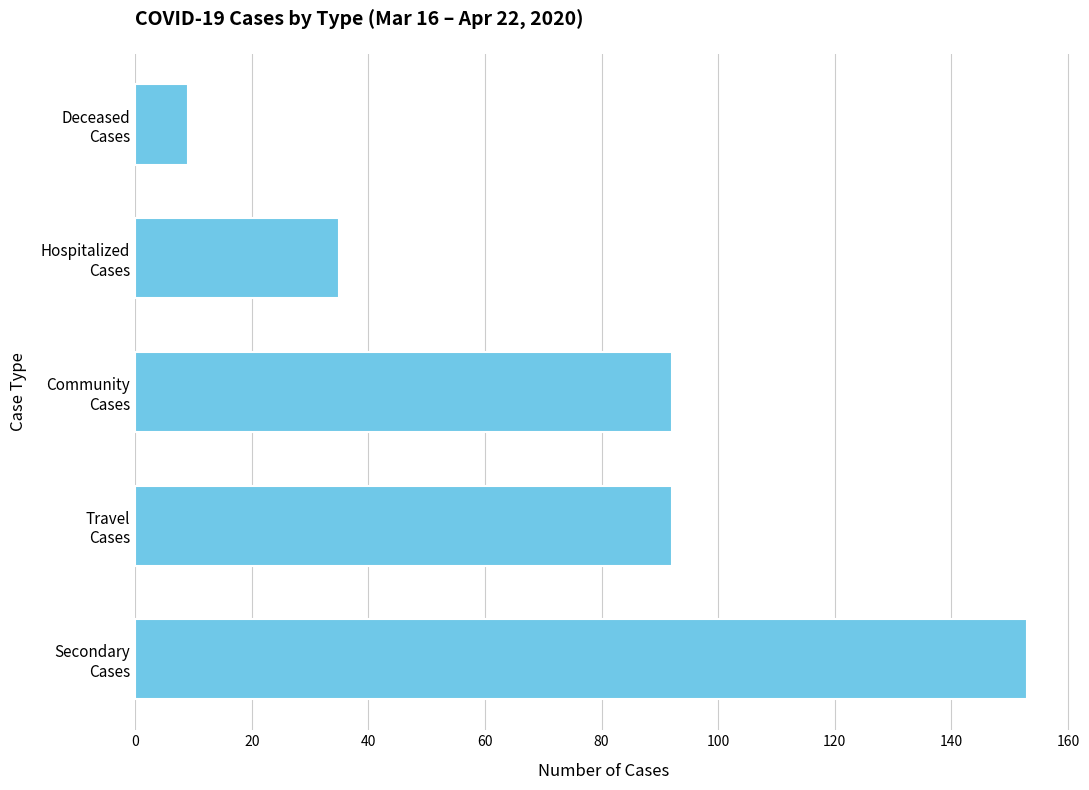

What is the sum of all values?

381